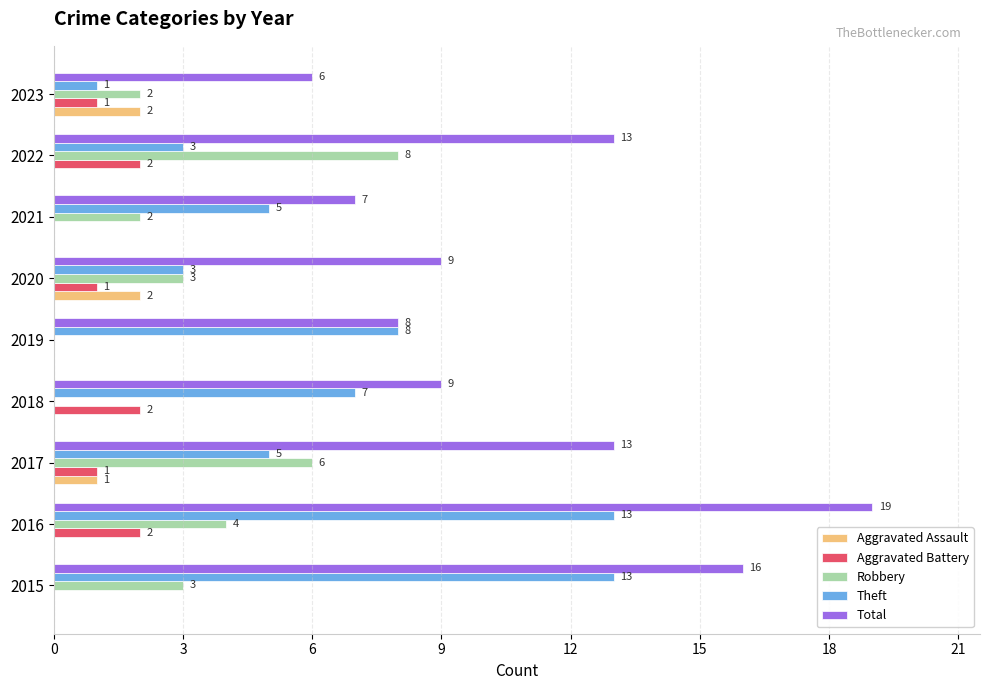

Which label corresponds to the largest value in the chart?

2016